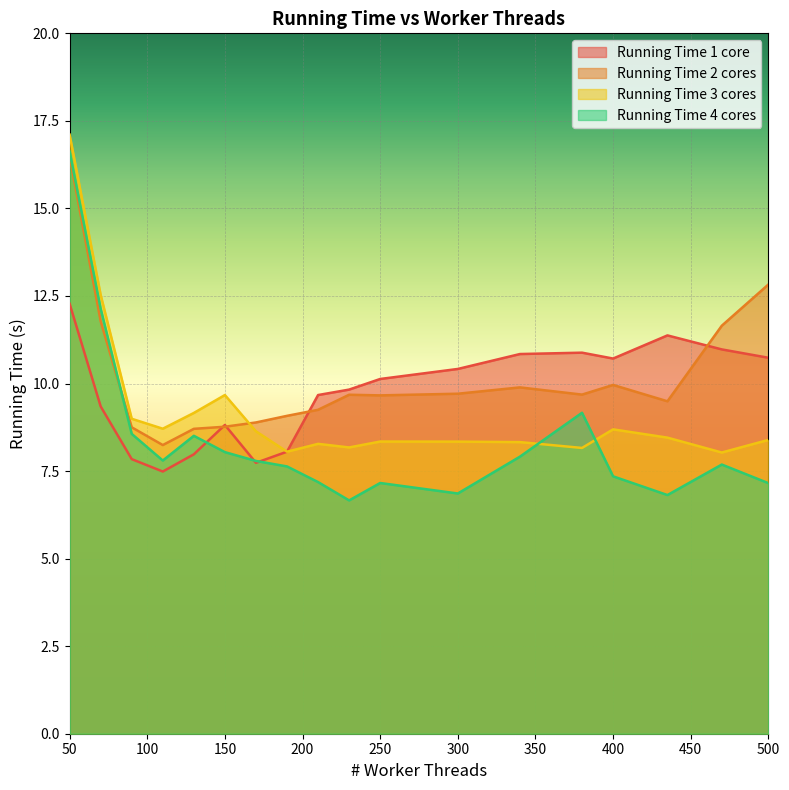

True or false: Running Time 2 cores has more than 1 points higher than both neighbors.

True